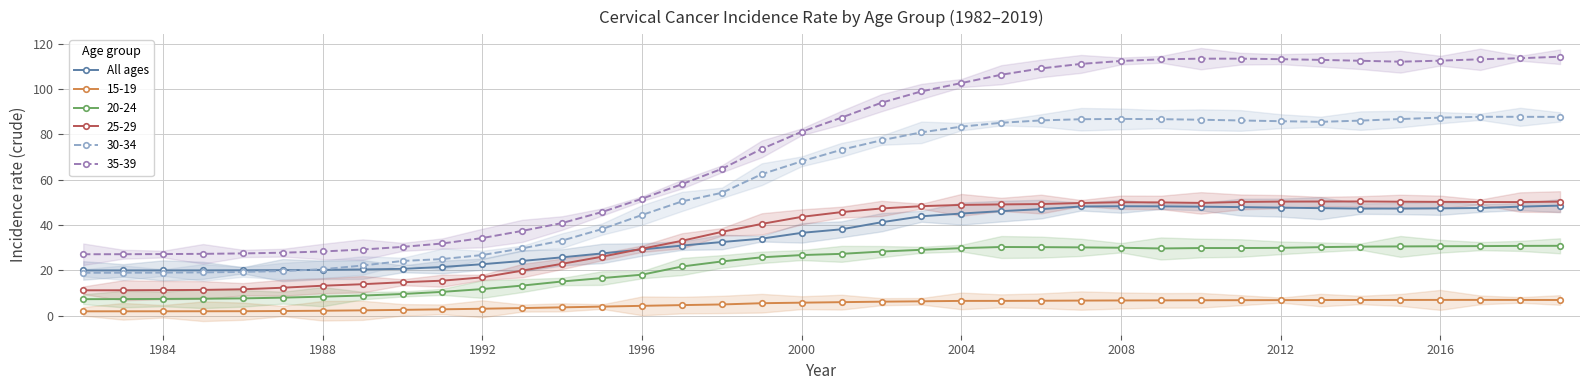

Is the value of 30-34 at 1984 greater than the value of 20-24 at 2004?

No